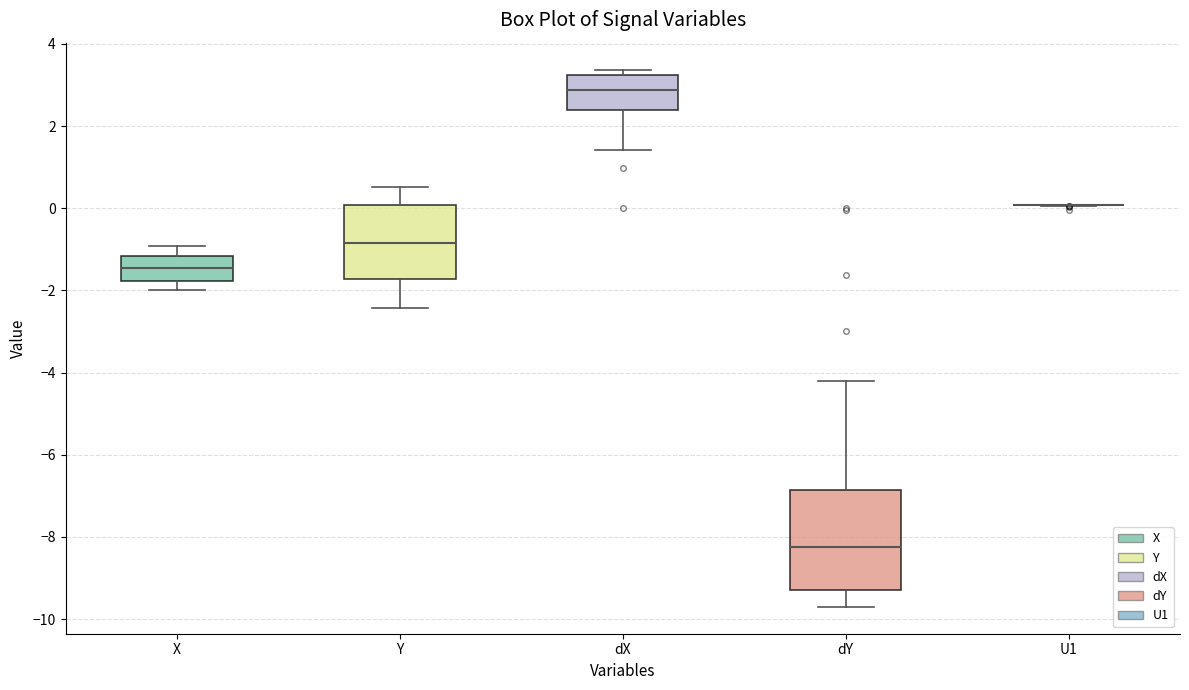

Which box is the tallest, from its lower edge to its upper edge?

dY